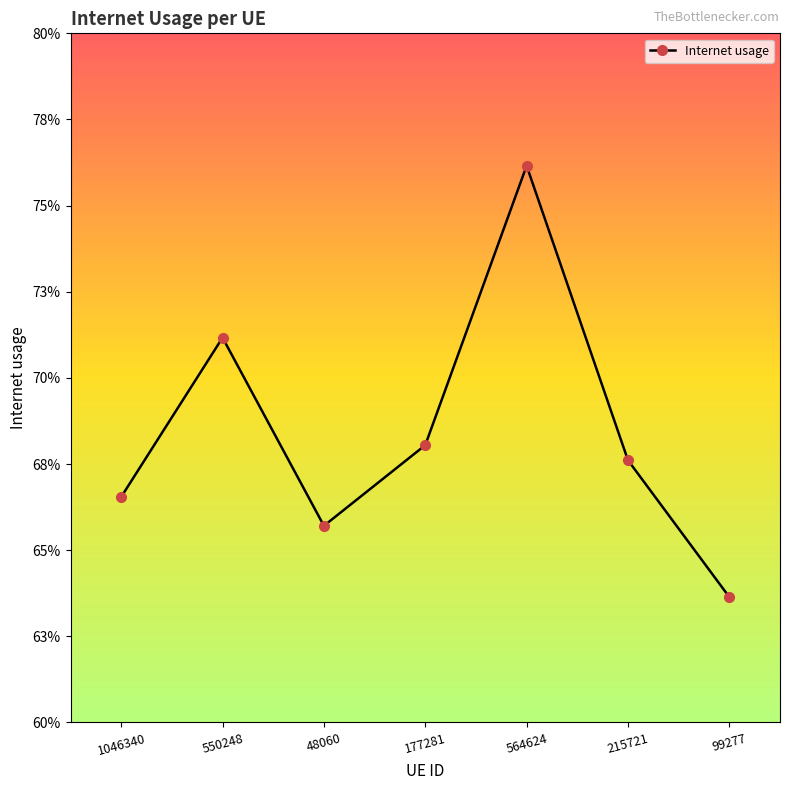

What position from the left is 48060?

3